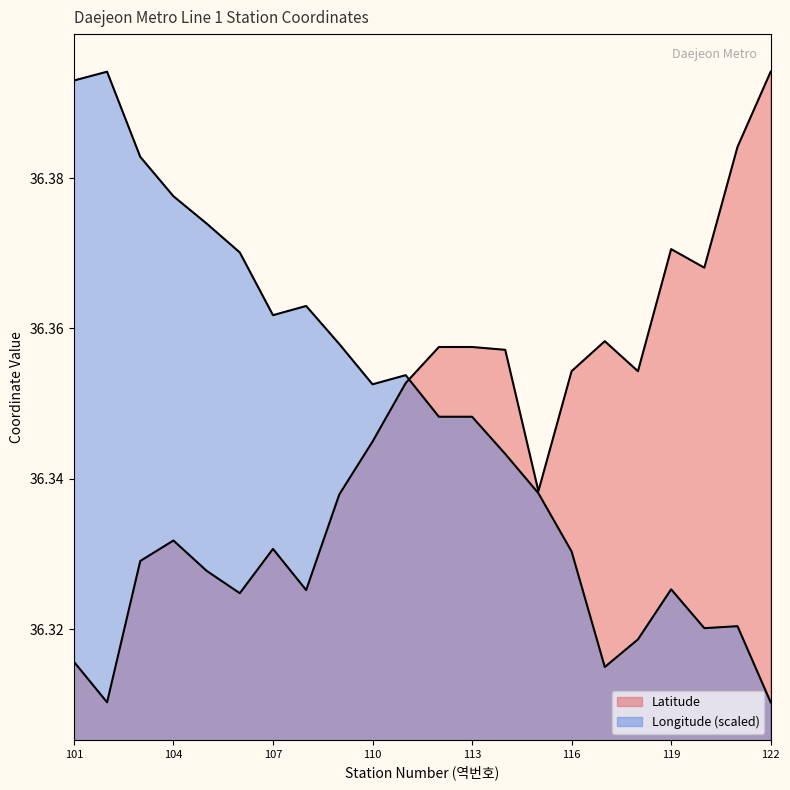

Between 116 and 110, which is larger?

116